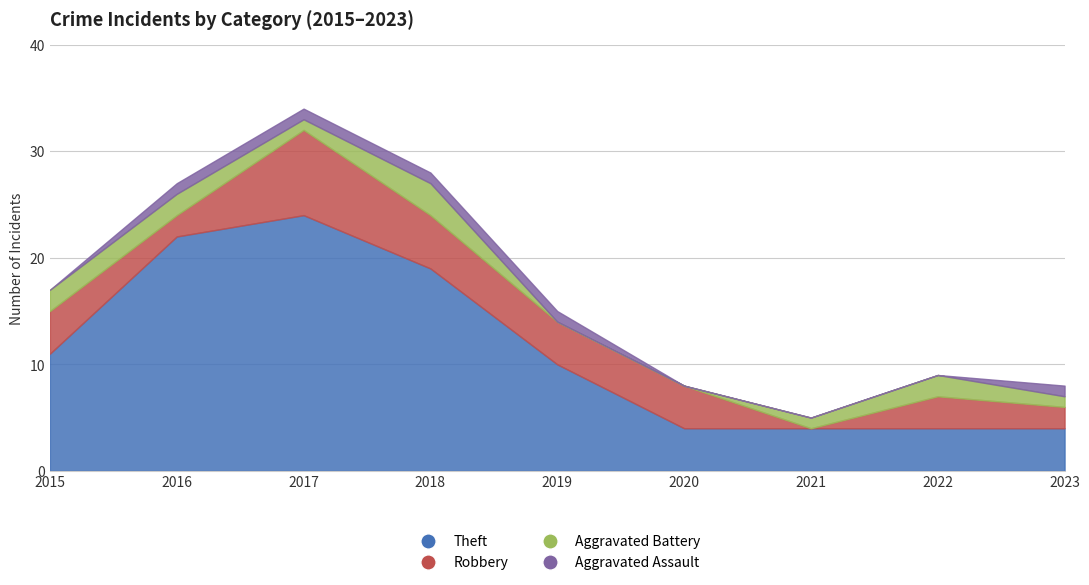

What is the value of the Robbery point at the 8th from the left?

3